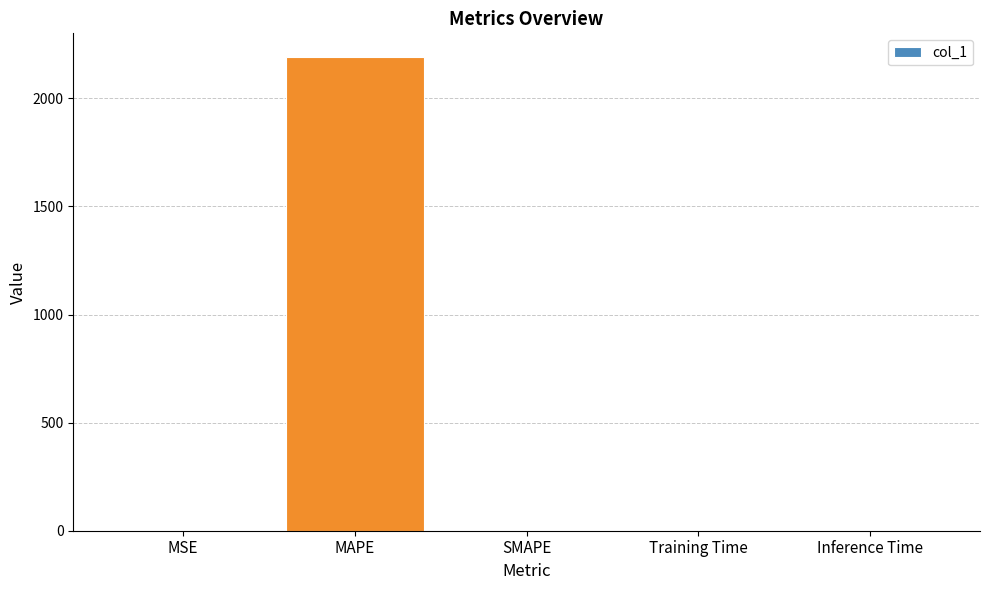

What is the sum of all values?

2191.0